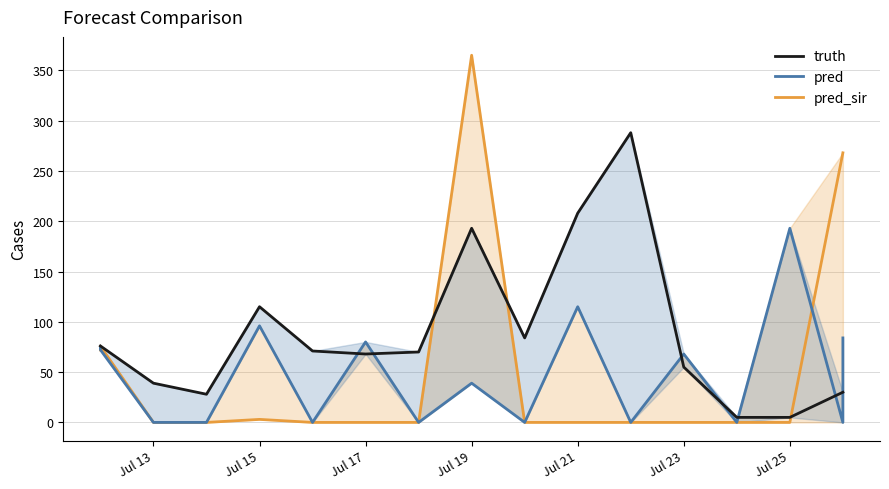

True or false: pred_sir has a value of 114.6 at Jul 15.

False